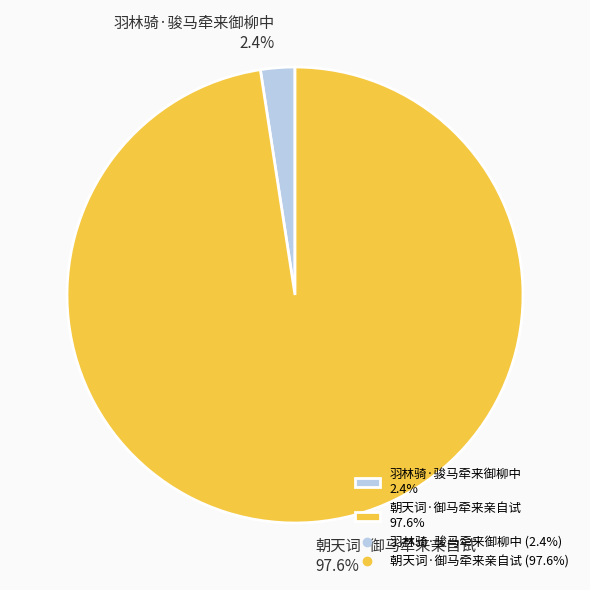

Do 朝天词·御马牵来亲自试 and 羽林骑·骏马牵来御柳中 together represent more than half of the pie?

Yes